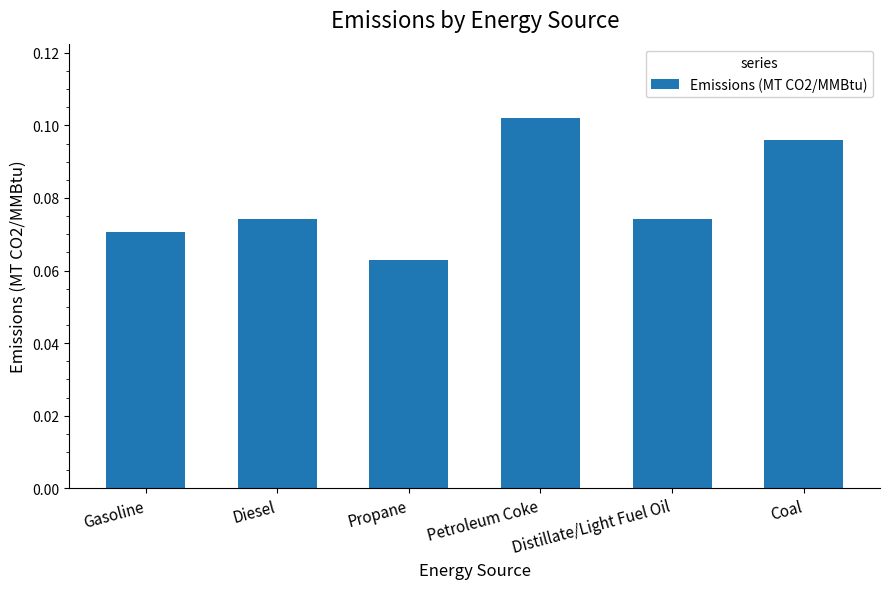

How many values are between 0 and 1?

6